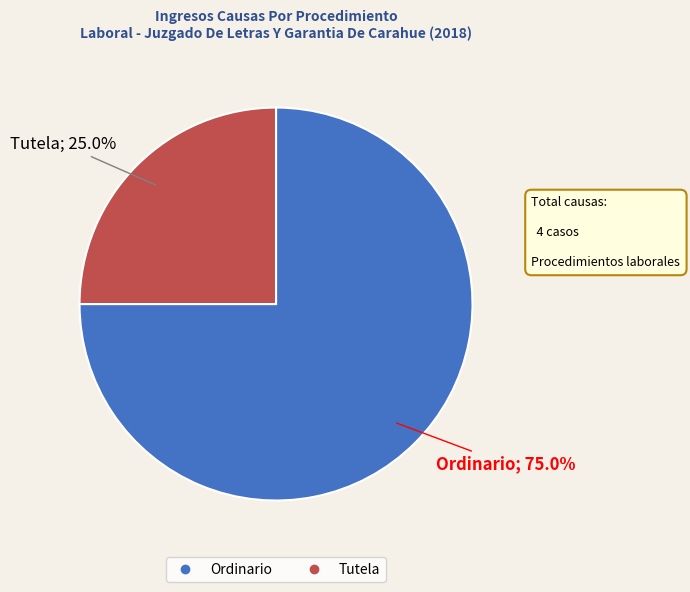

To the nearest percent, what portion does Tutela represent?

25%